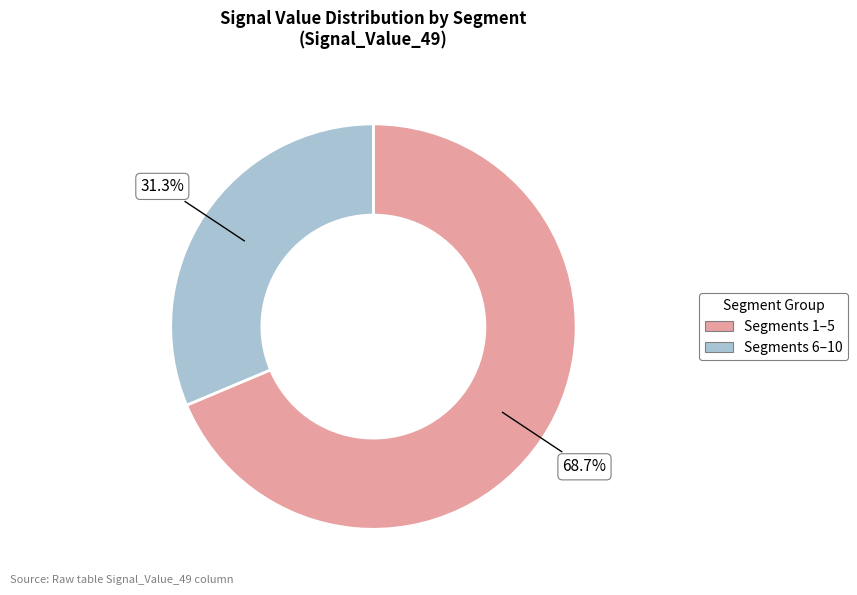

Is there any slice that represents more than half of the pie?

Yes